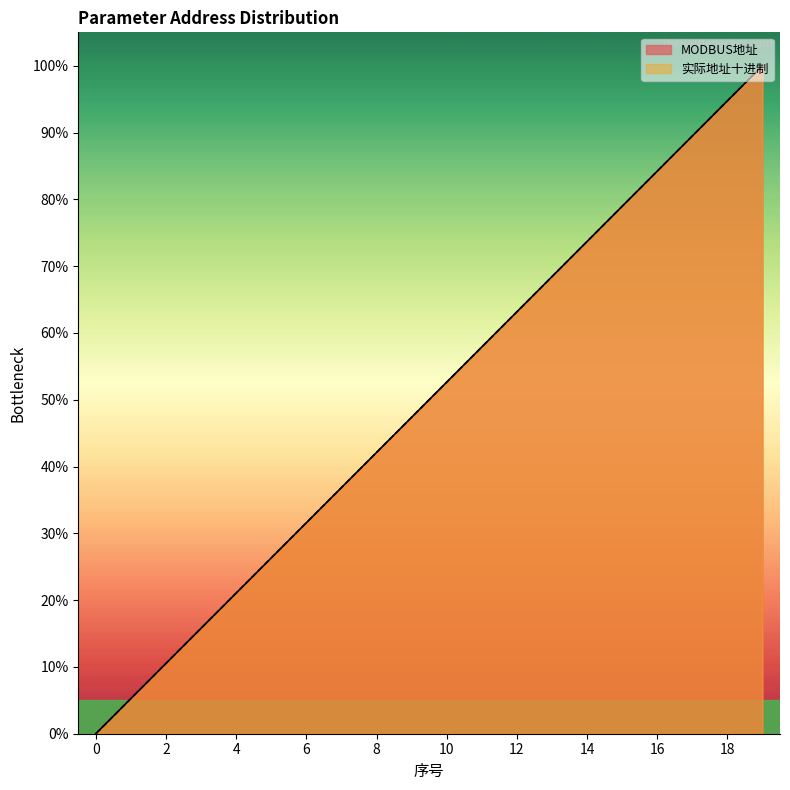

Which series has the widest spread of values?

MODBUS地址